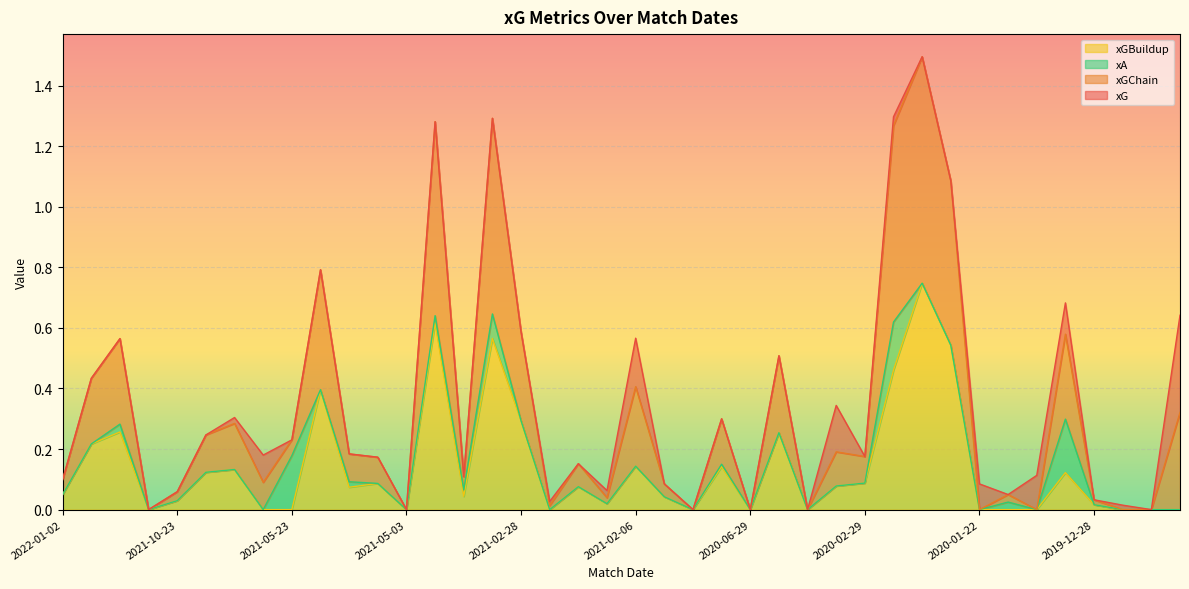

True or false: xGChain and xGBuildup intersect in this chart.

False